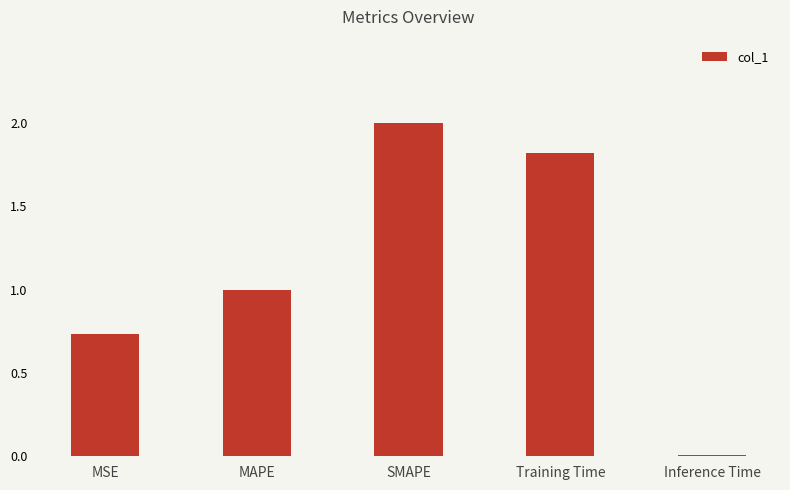

Which label corresponds to the smallest value in the chart?

Inference Time